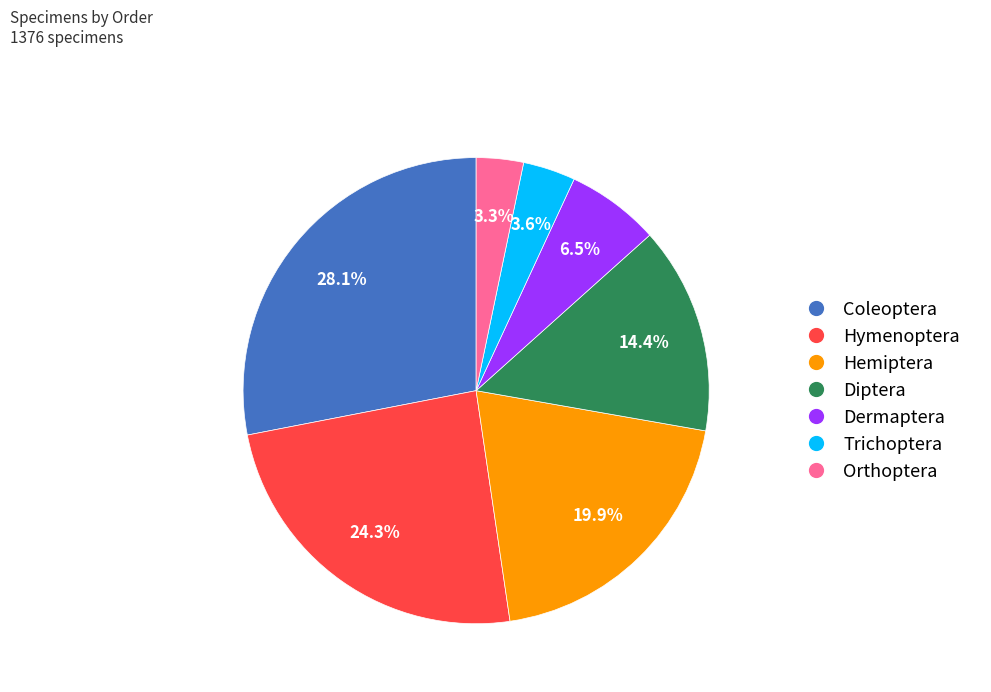

To the nearest percent, what is the combined percentage of Orthoptera and Dermaptera?

10%